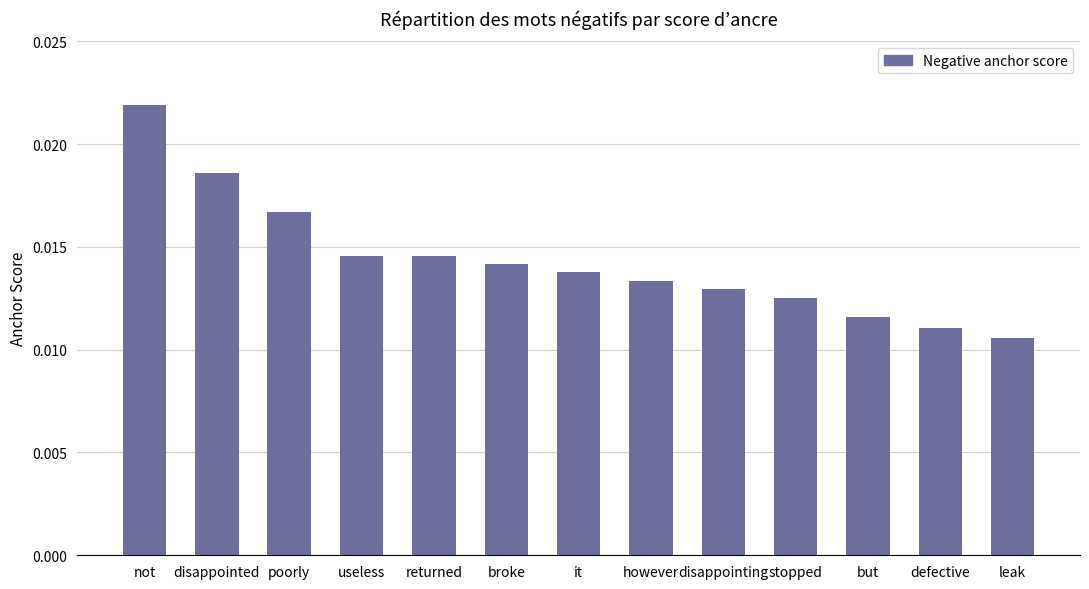

Between leak and returned, which is larger?

returned